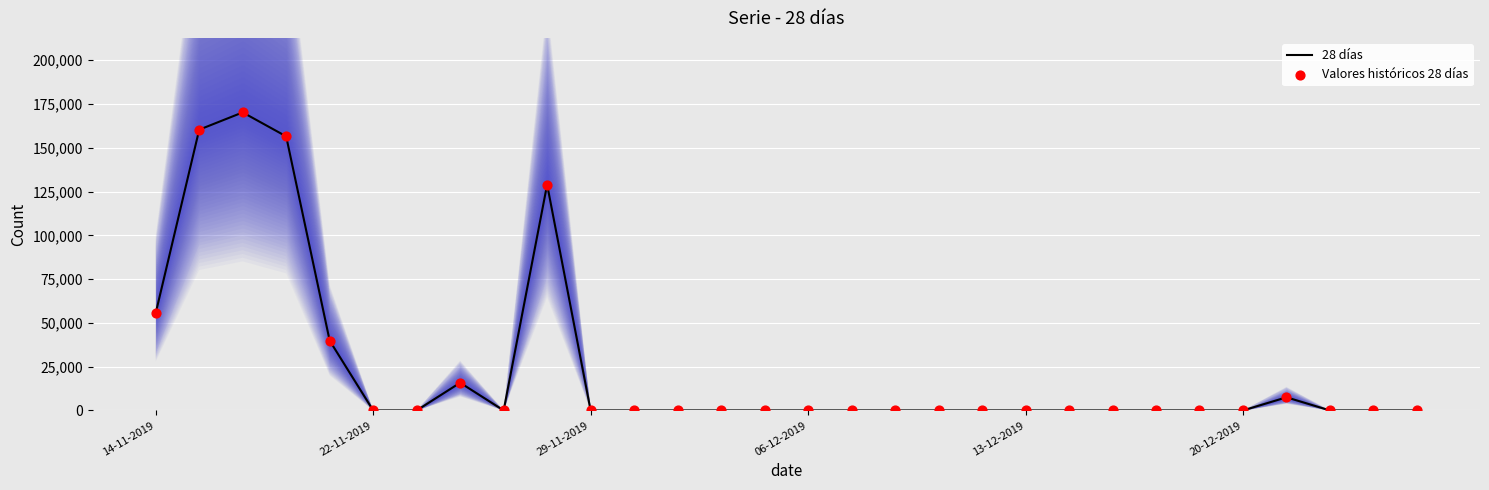

Is the value of Valores históricos 28 días at 16 greater than the value of 28 días at 20?

No